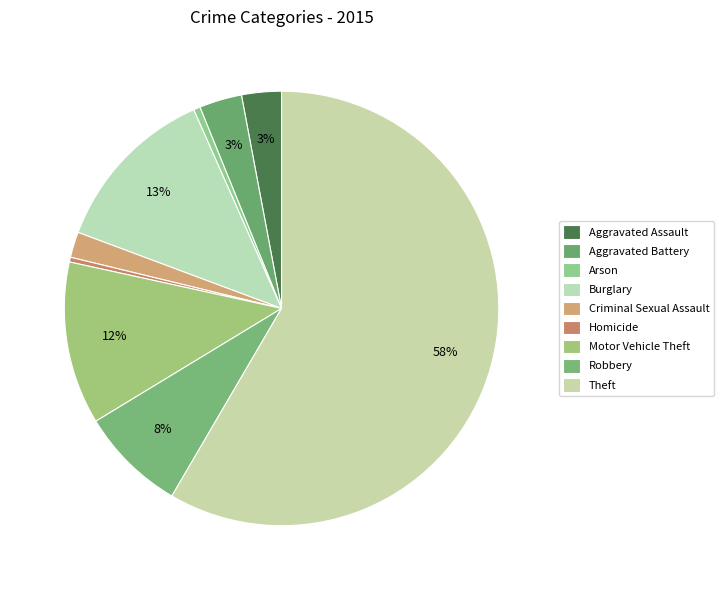

What is the change in value from Burglary to Theft?

+649